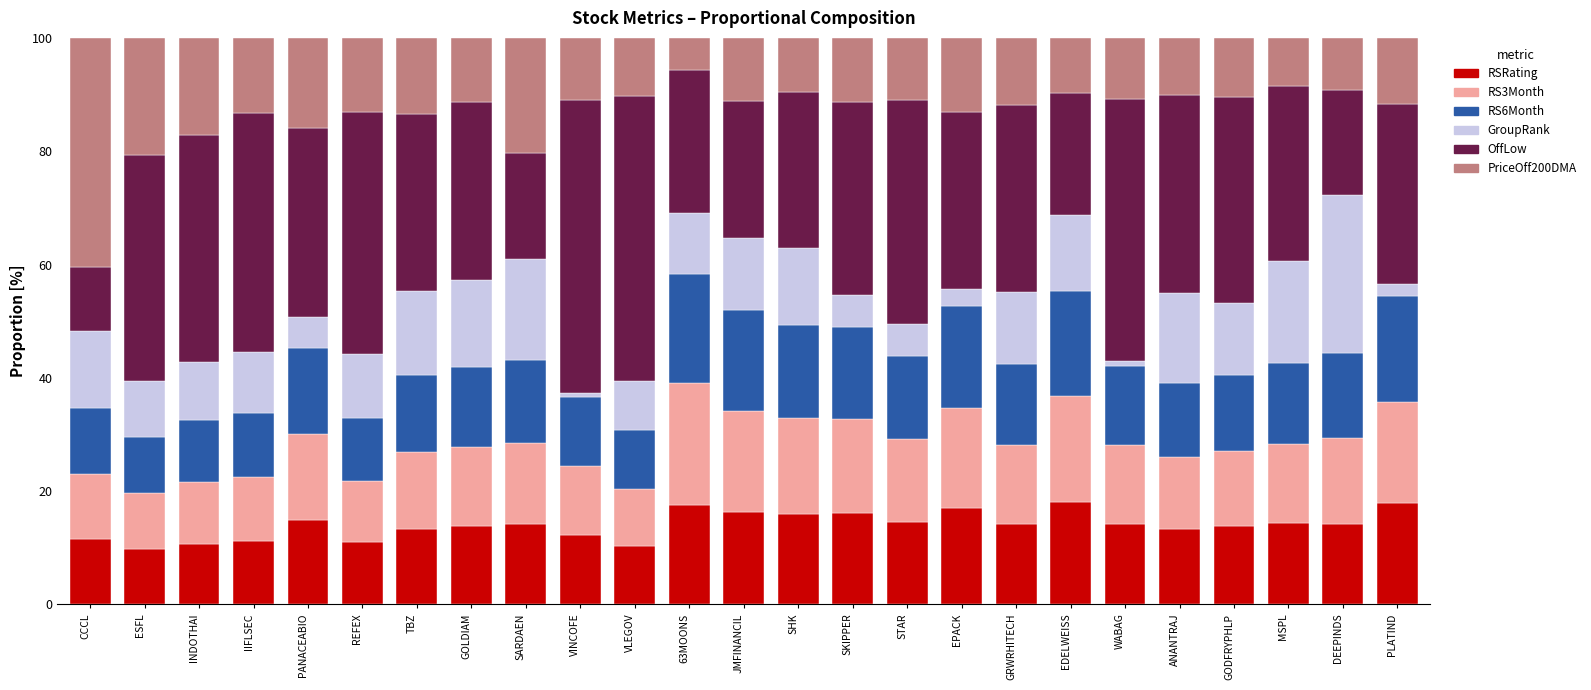

What is the highest value of the RSRating series?

18.1